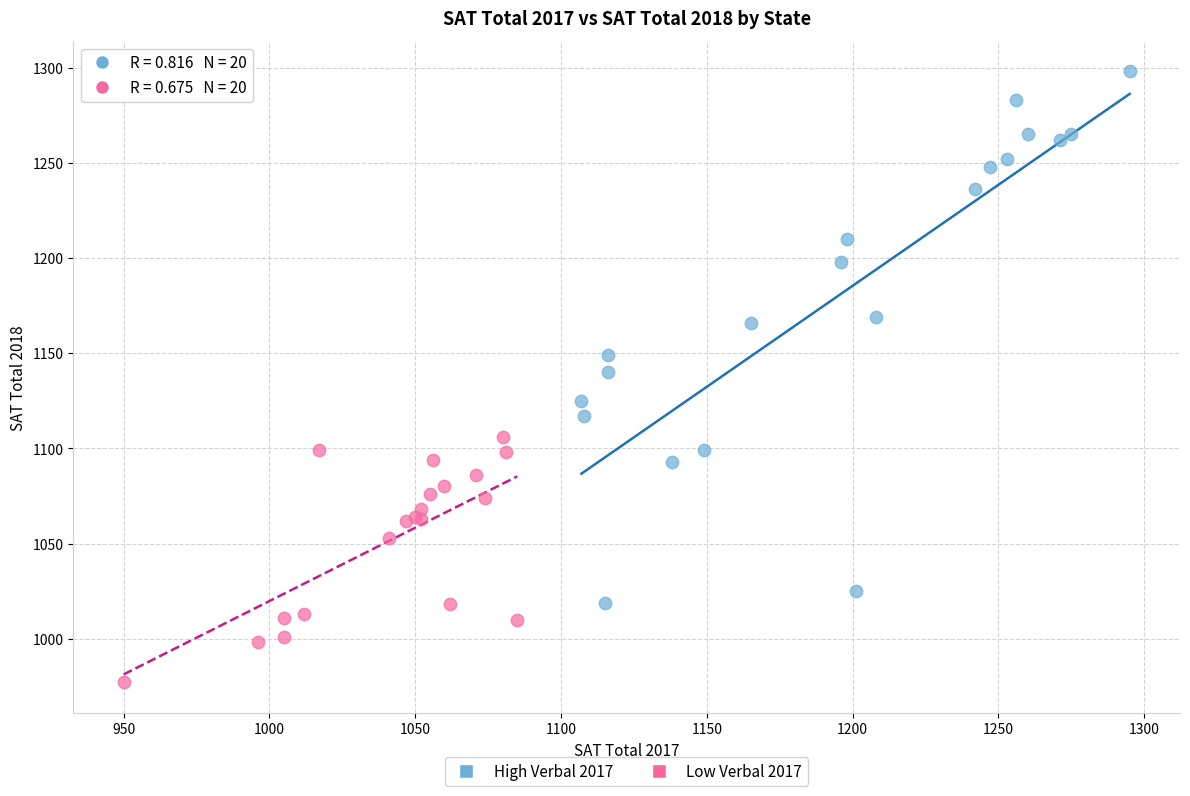

Which series reaches the minimum Y coordinate?

Low Verbal 2017